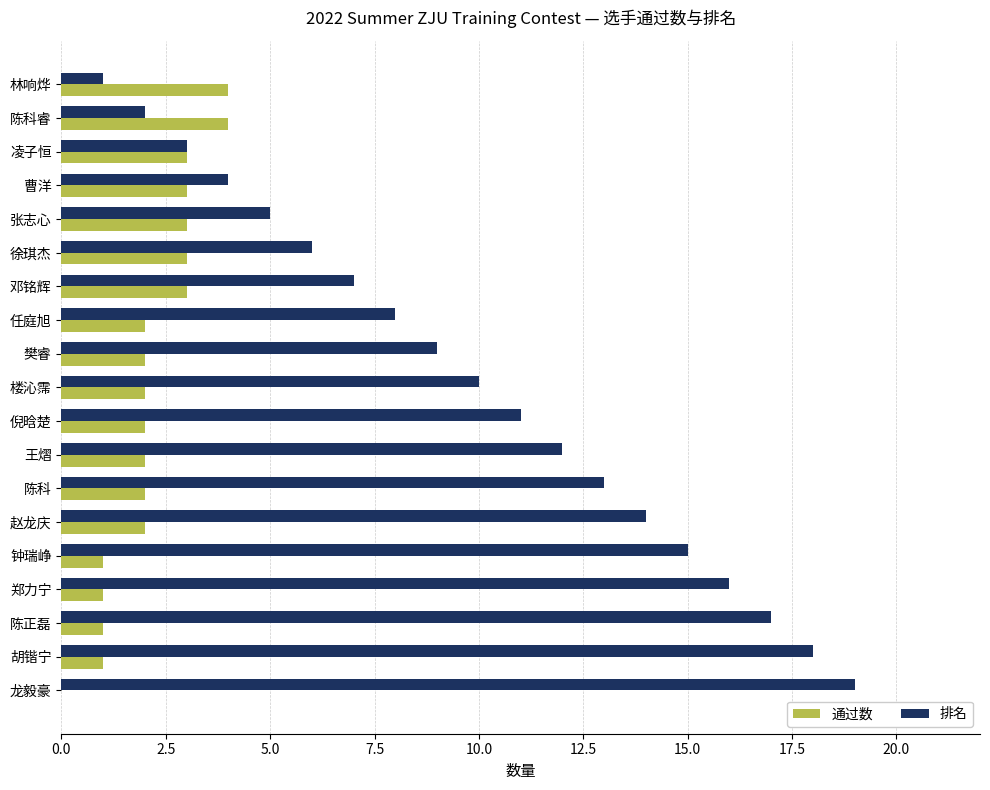

True or false: 通过数 has a value of 0 at 龙毅豪.

True